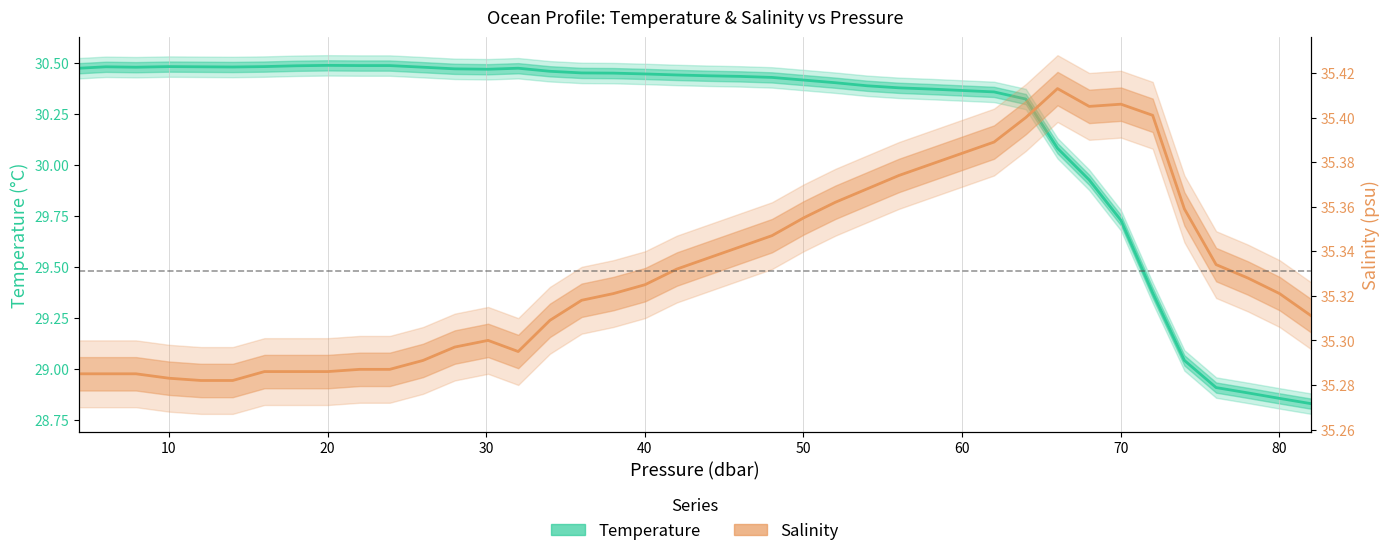

What is the value of the Salinity point at the 25th from the left?

35.4